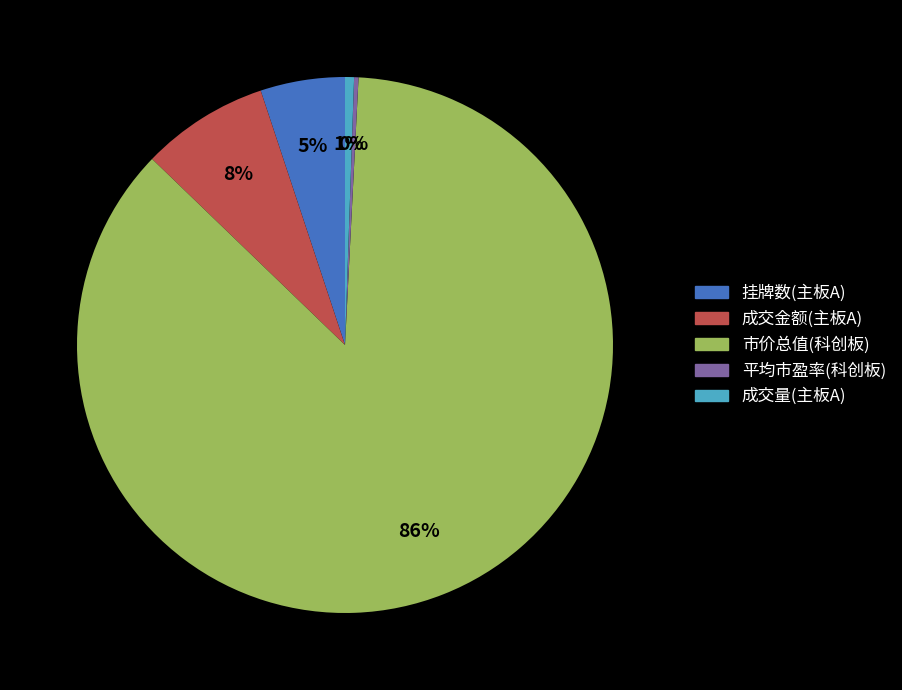

Is there a majority slice in this chart?

Yes